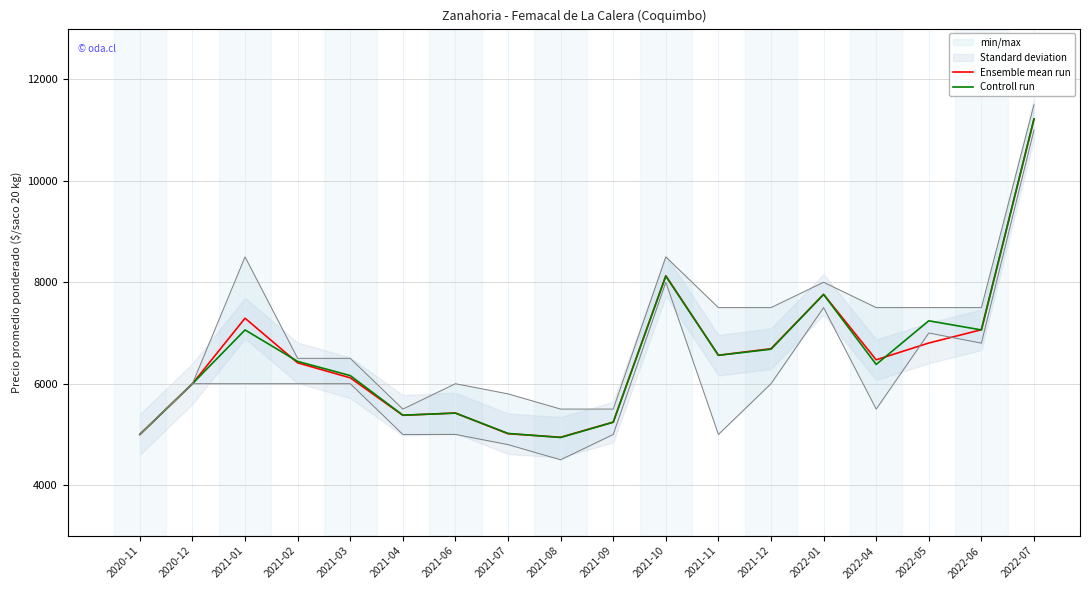

The Ensemble mean run series shows 7761 at 2022-01. True or false?

True